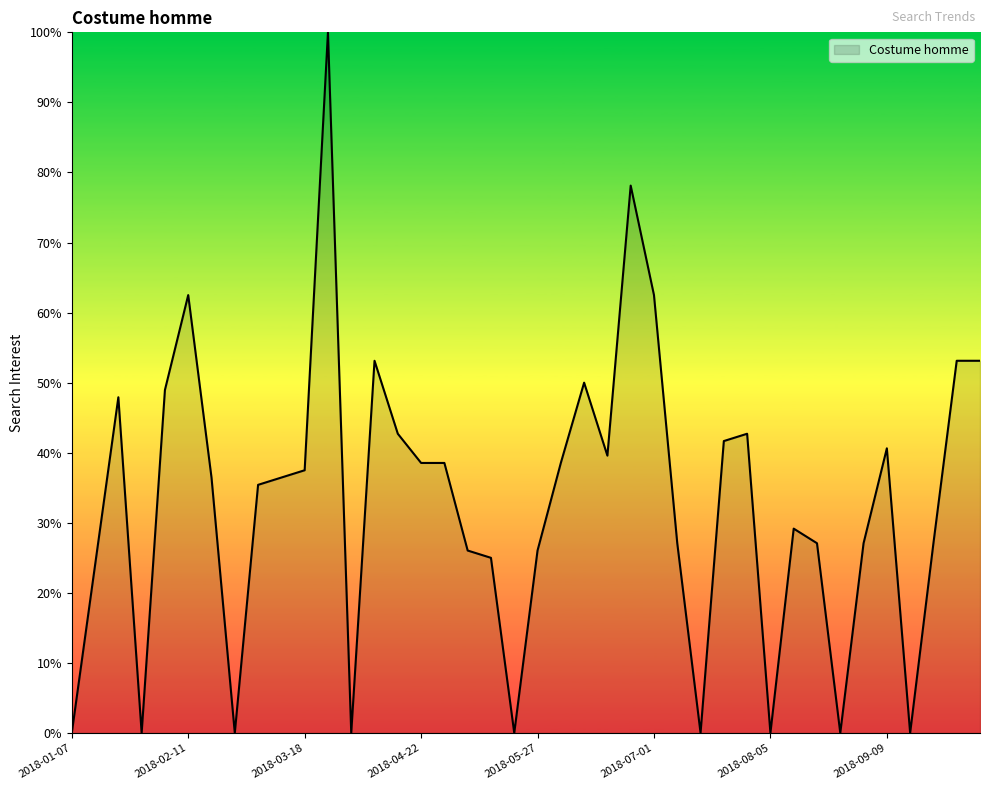

Reading right to left, list all the values displayed in this chart.

53.1	53.1	27.1	0.0	40.6	27.1	0.0	27.1	29.2	0.0	42.7	41.7	0.0	27.1	62.5	78.1	39.6	50.0	38.5	26.0	0.0	25.0	26.0	38.5	38.5	42.7	53.1	0.0	100.0	37.5	36.5	35.4	0.0	36.5	62.5	49.0	0.0	47.9	24.0	0.0